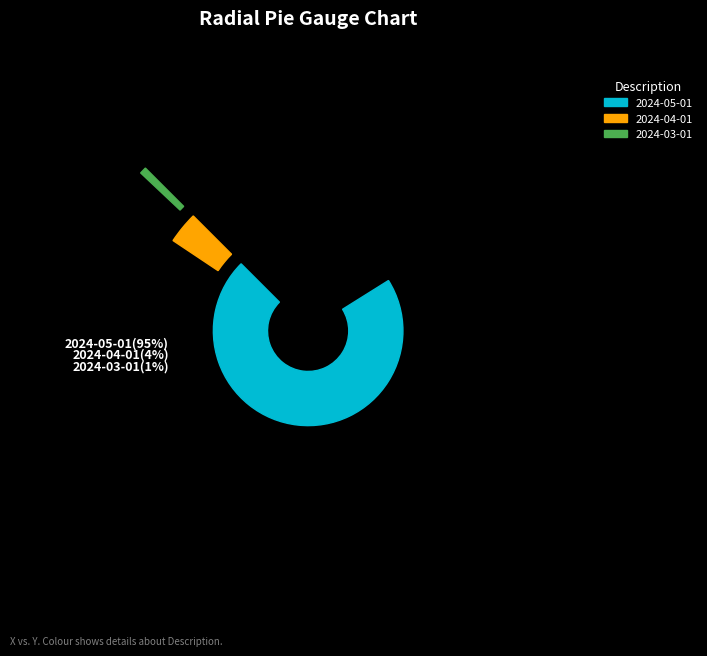

Which has a higher value, 2024-03-01 or 2024-05-01?

2024-05-01